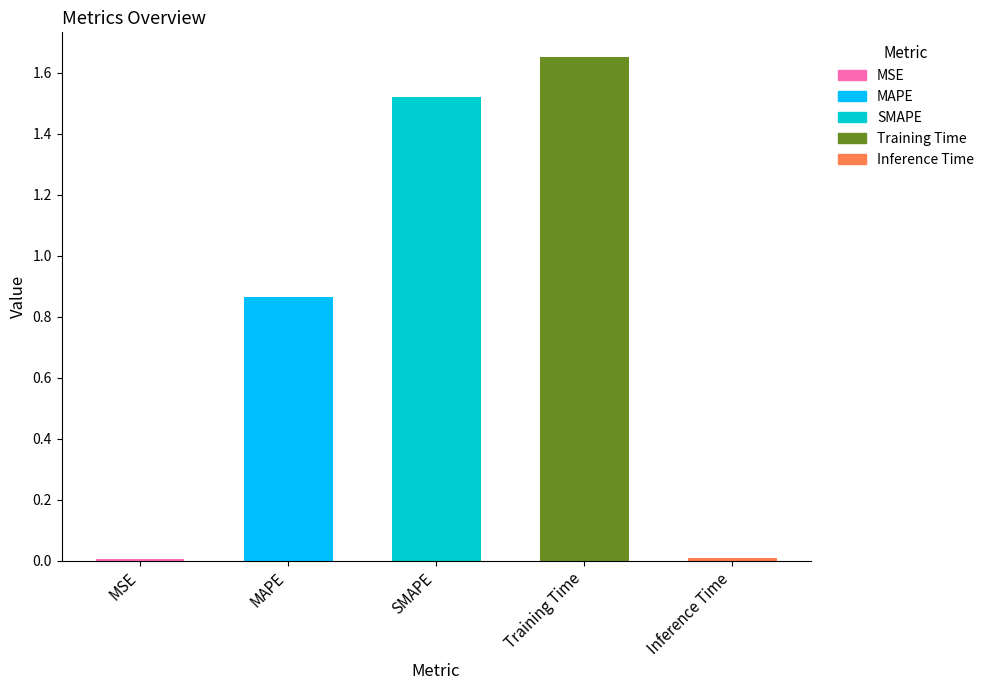

The value at SMAPE is 0.7. True or false?

False